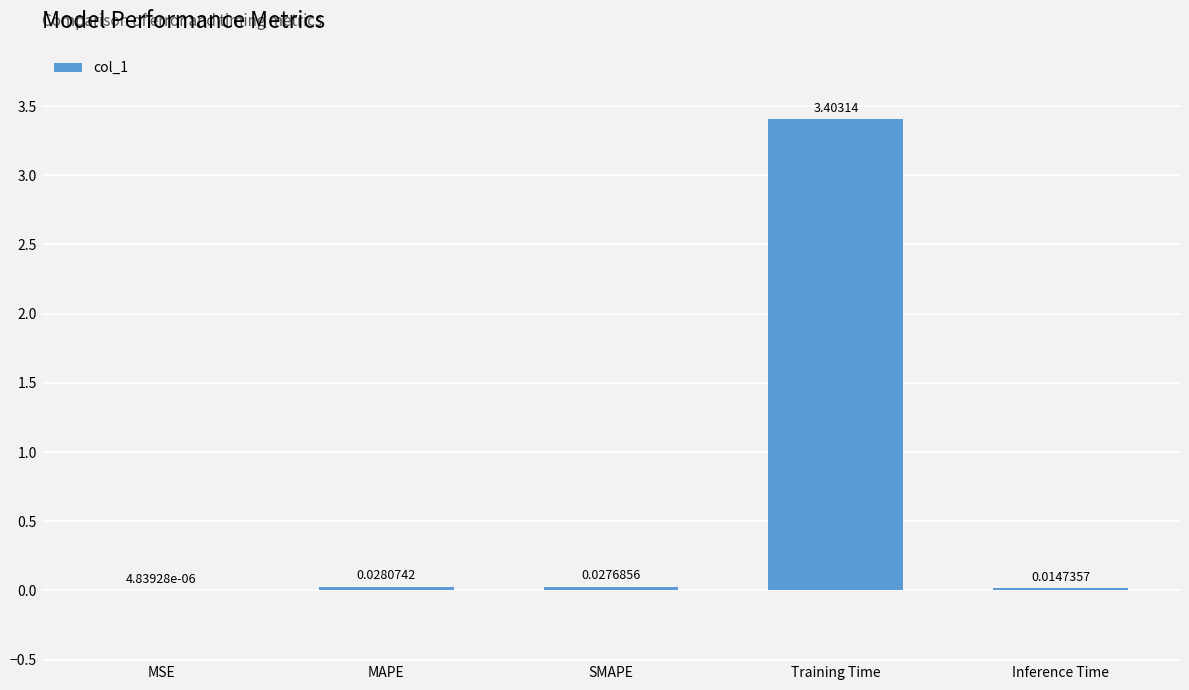

Which category has the highest value across all series?

Training Time